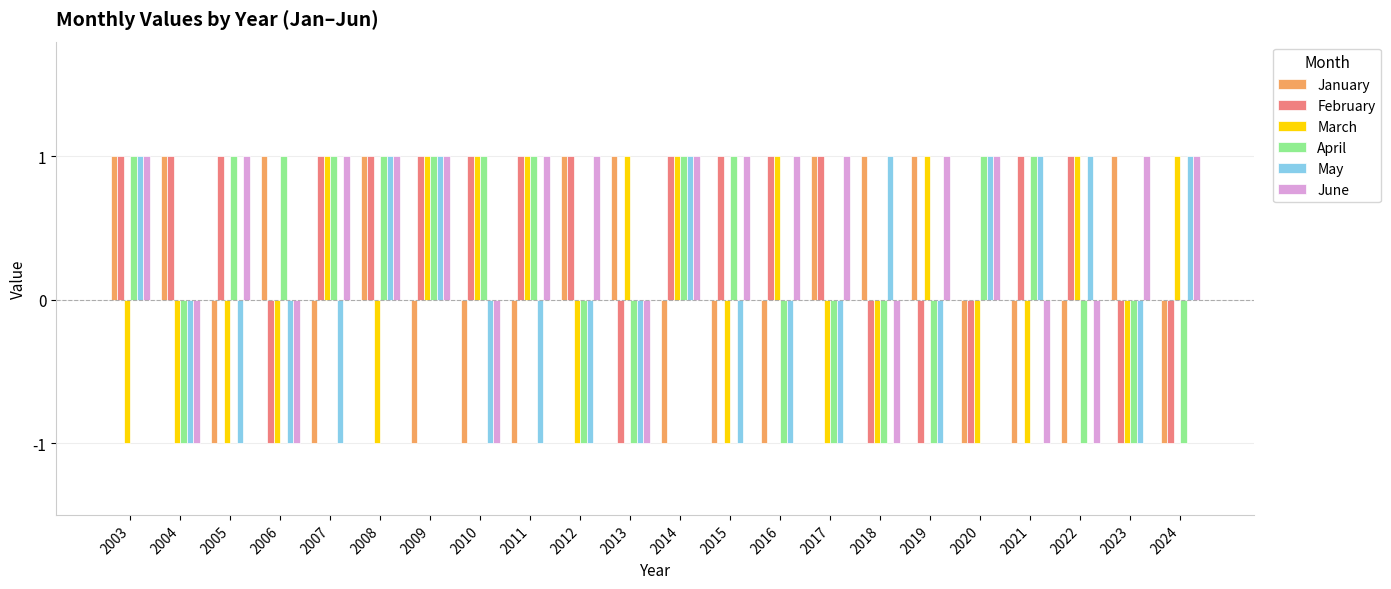

The April series shows -1 at 2012. True or false?

True